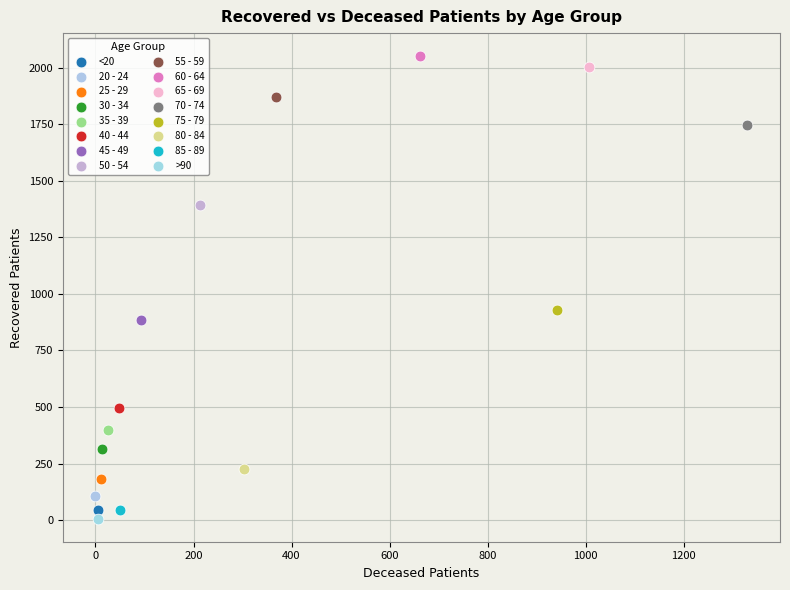

Which series contains the lowest Y value?

>90